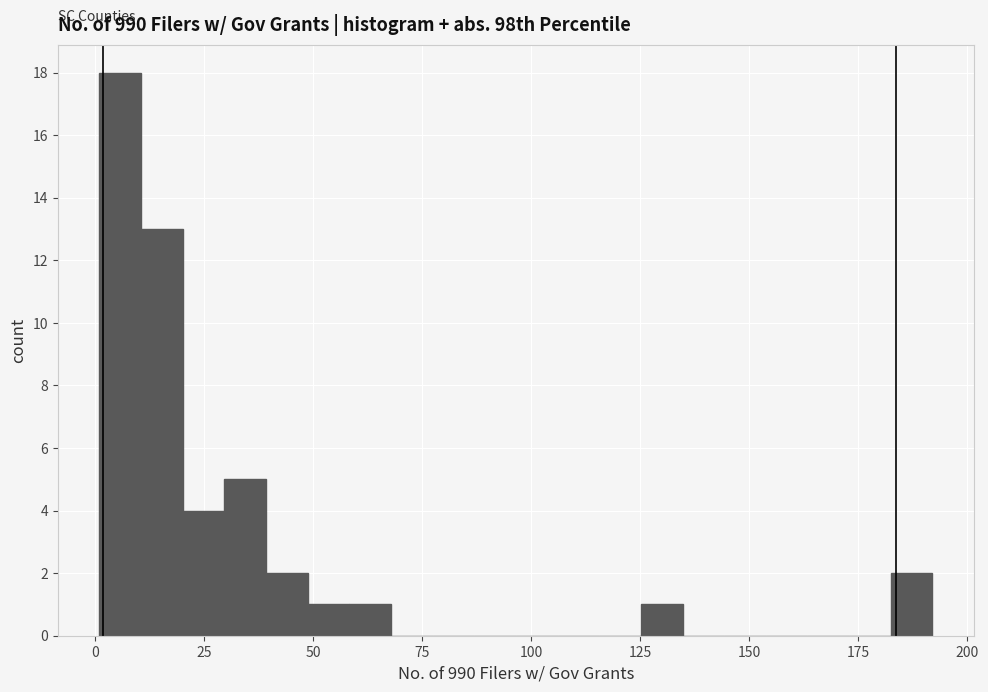

Around what value on the x-axis is the tallest bar? Give the approximate position of its centre, as read against the axis.

5